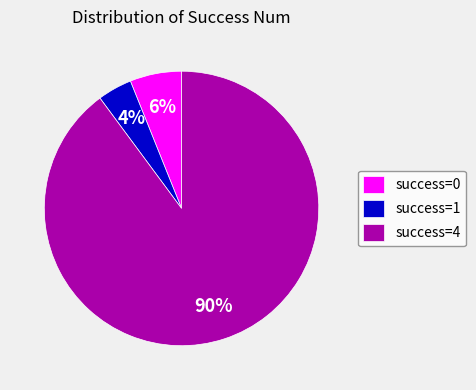

To the nearest percent, what portion does success=0 represent?

6%